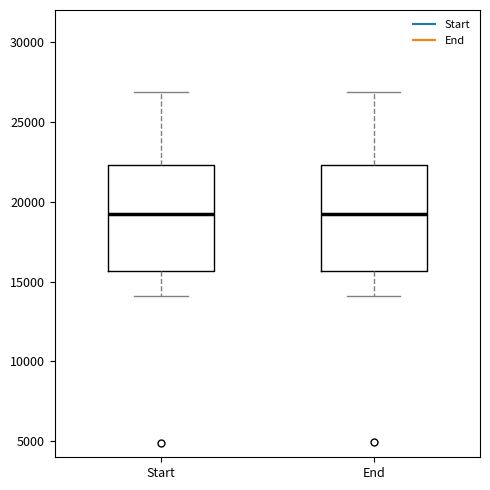

Reading left to right, transcribe this box plot: for each box, give where its median line is, the range the box spans, and where its two whiskers end, as read against the y-axis. The values are not printed on the chart, so give them approximately, as read against the axis.

Start: median 19000, box 15500 to 22500, whiskers 14000 to 27000
End: median 19000, box 15500 to 22500, whiskers 14000 to 27000